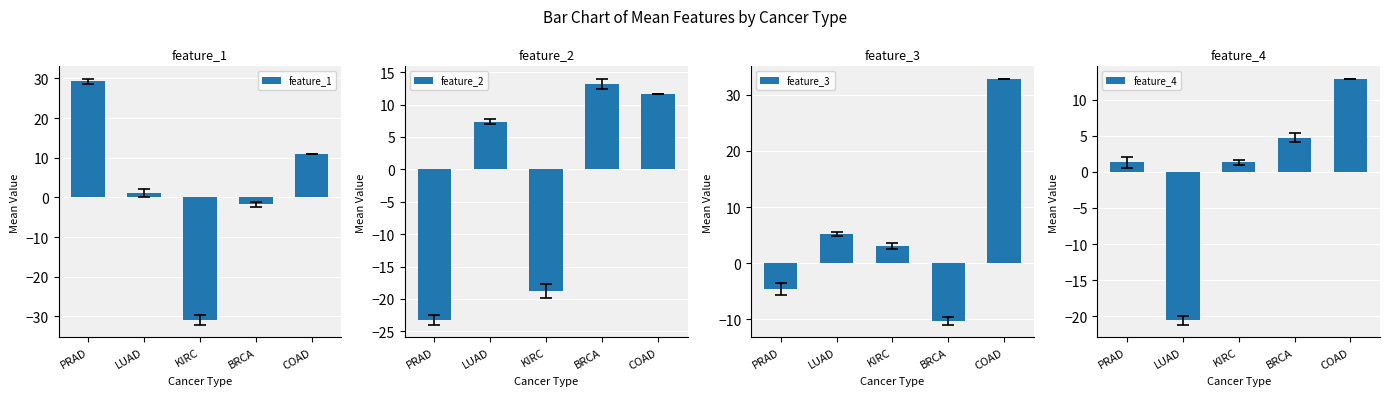

At how many categories does at least one series exceed 17?

2